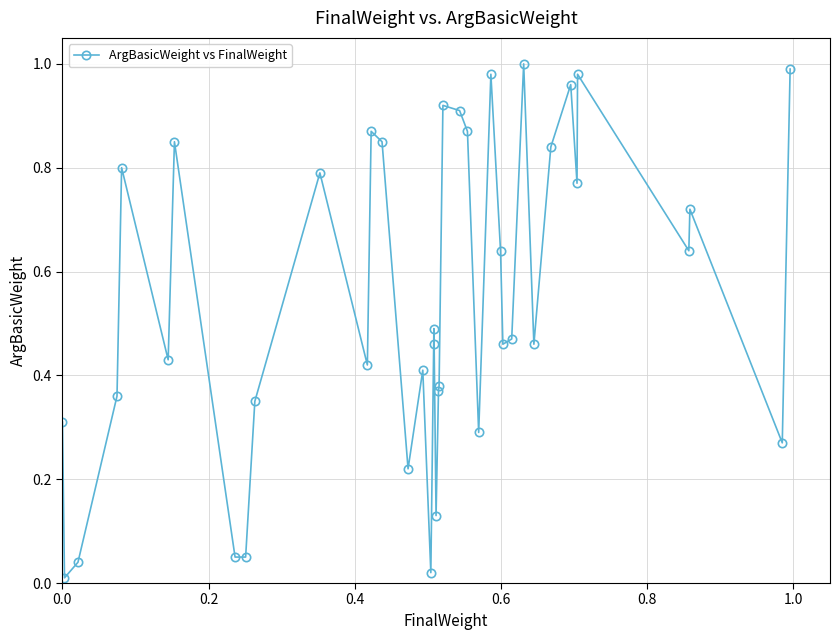

True or false: the data has more than 1 interior local peaks.

True